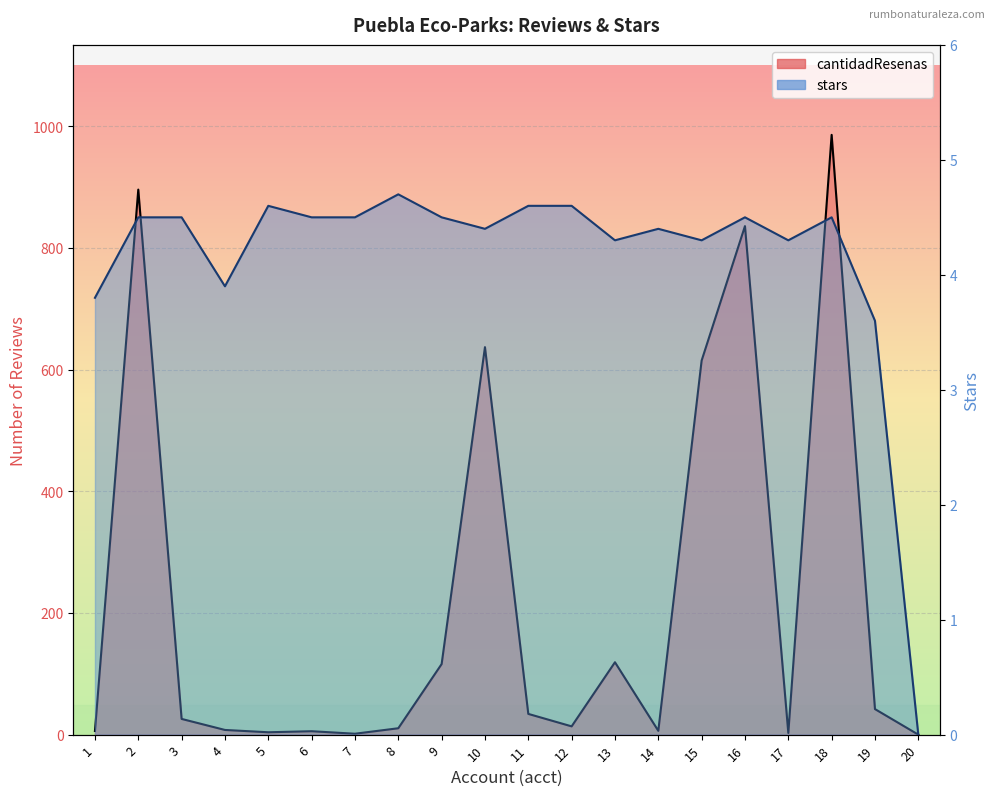

What is the sum of the cantidadResenas values at 7 and 13?

120.5